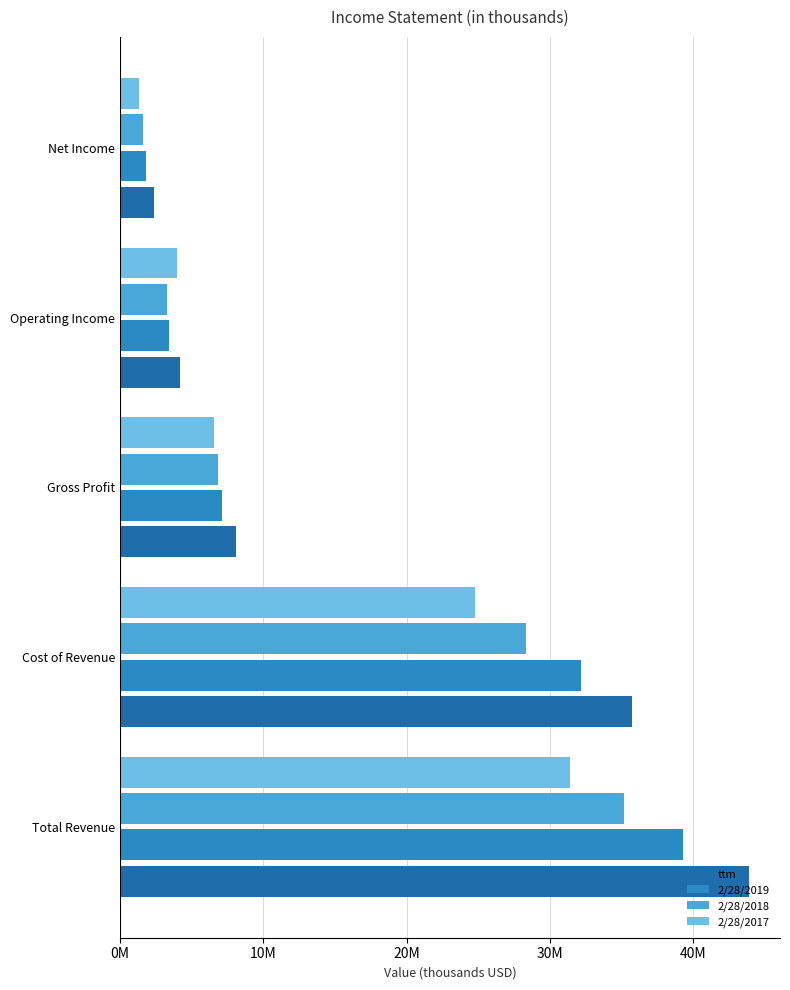

What position from the right is Total Revenue?

5